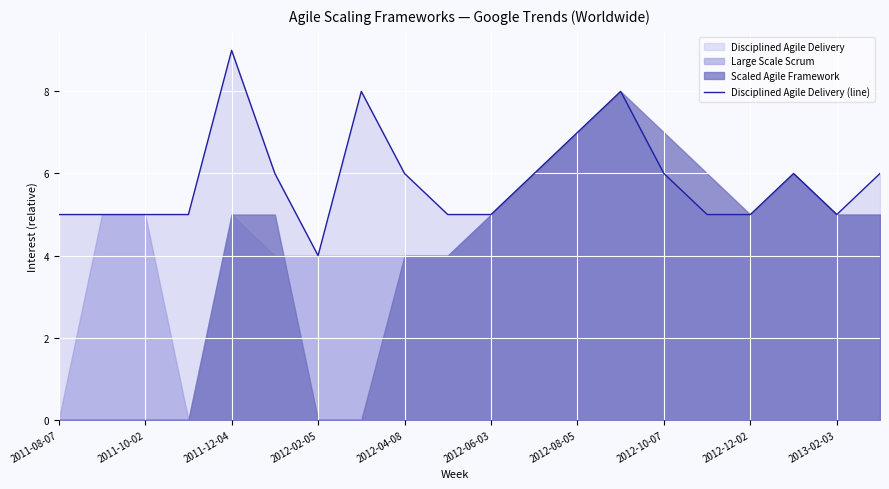

How many lines are shown in the chart?

1